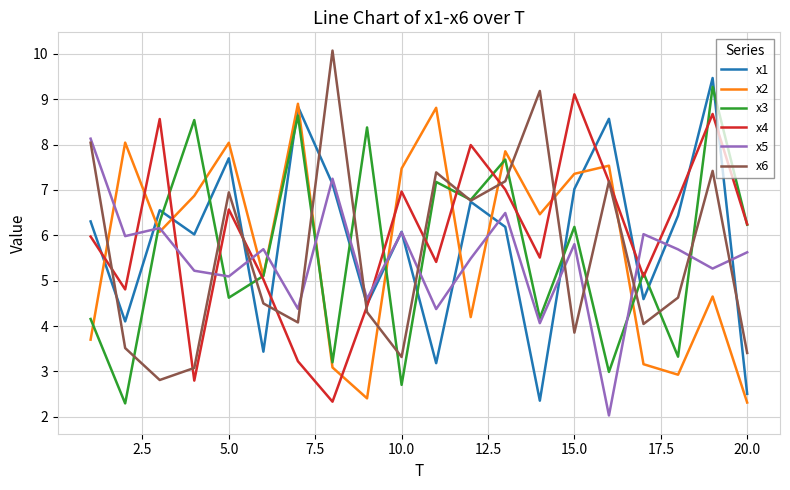

How many distinct data groups are displayed?

6